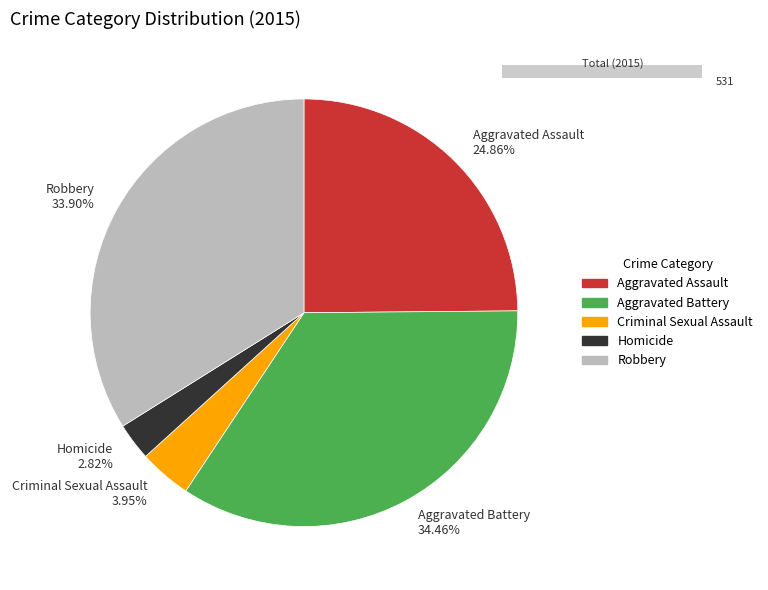

Is it true that Aggravated Assault is 25% of the pie?

True